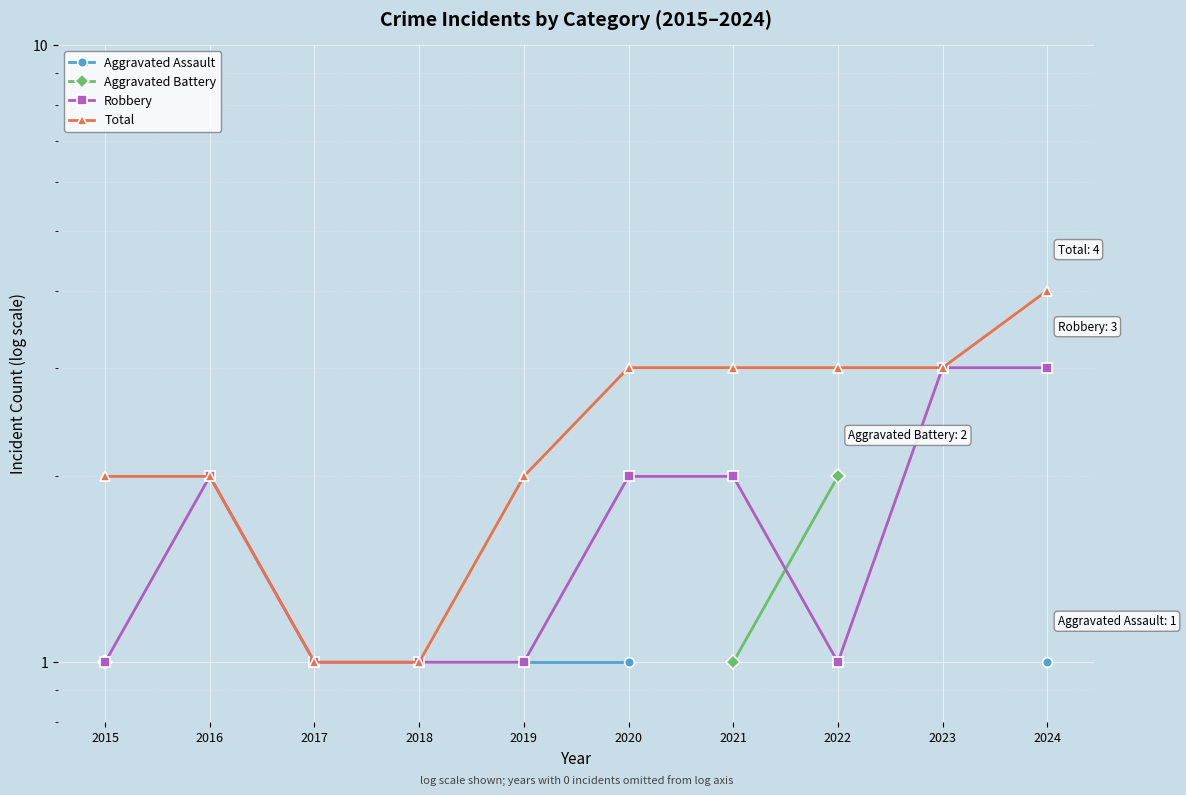

True or false: Aggravated Assault and Total cross at least once.

False